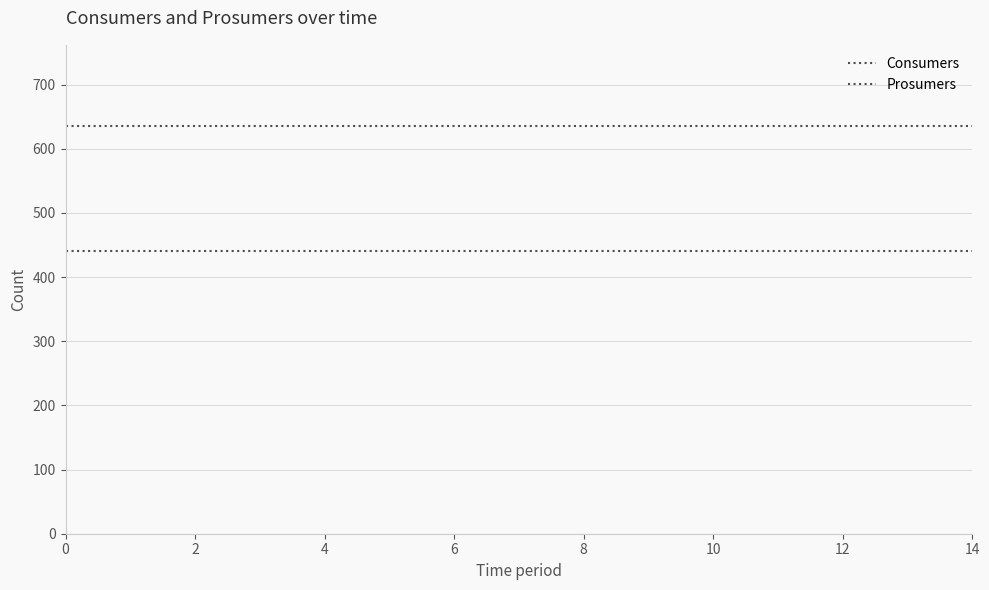

At how many categories does at least one series exceed 558?

15